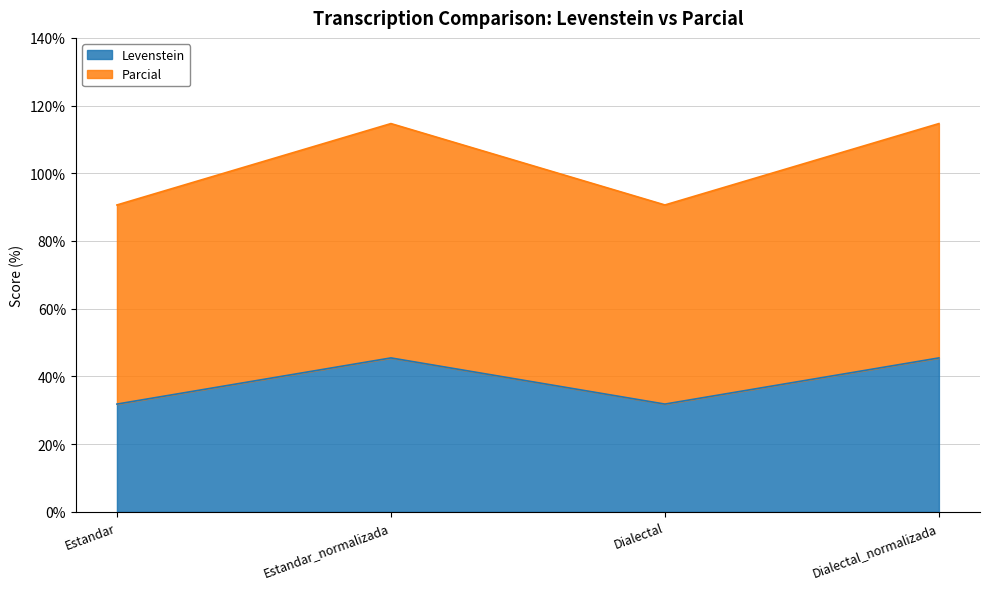

What are all the series names shown in the legend?

Levenstein, Parcial